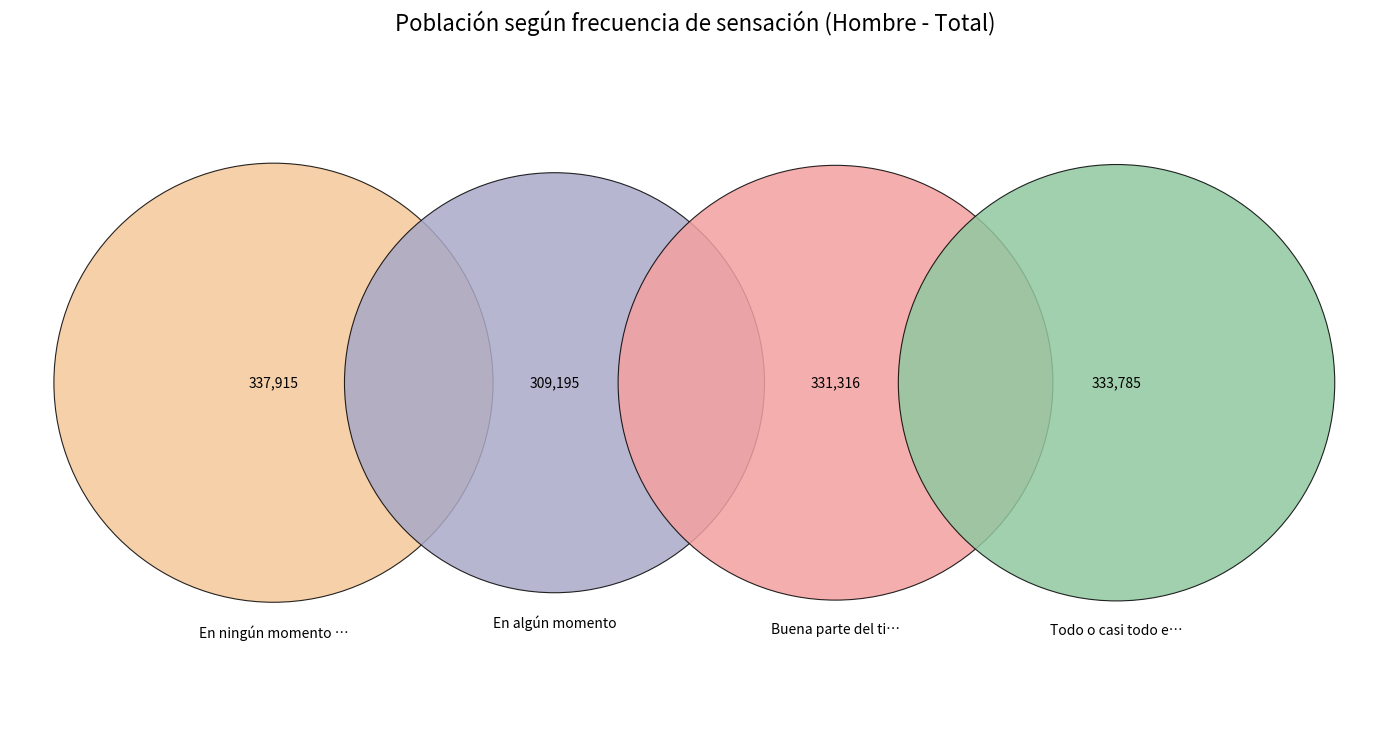

What percentage is NOT represented by Buena parte del tiempo?

74.8%